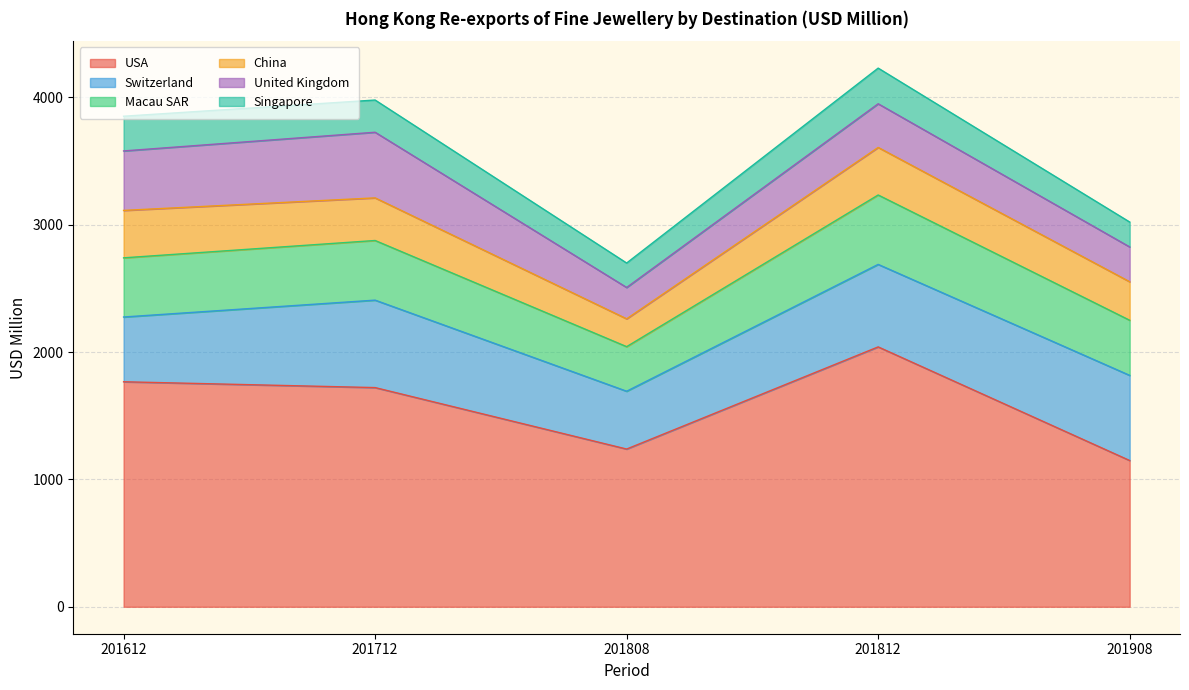

Count the number of categories in the chart.

5